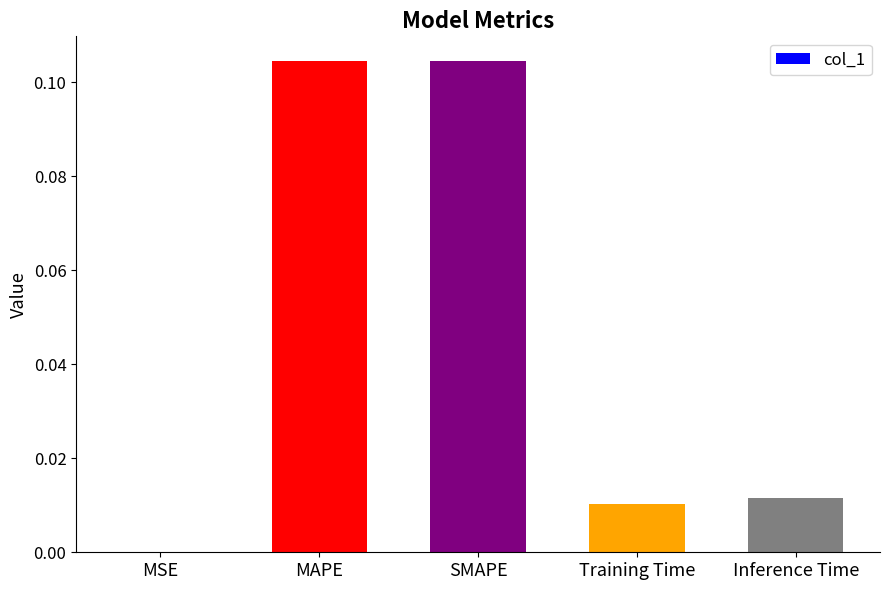

Is it true that the value at Training Time is 0.0?

True